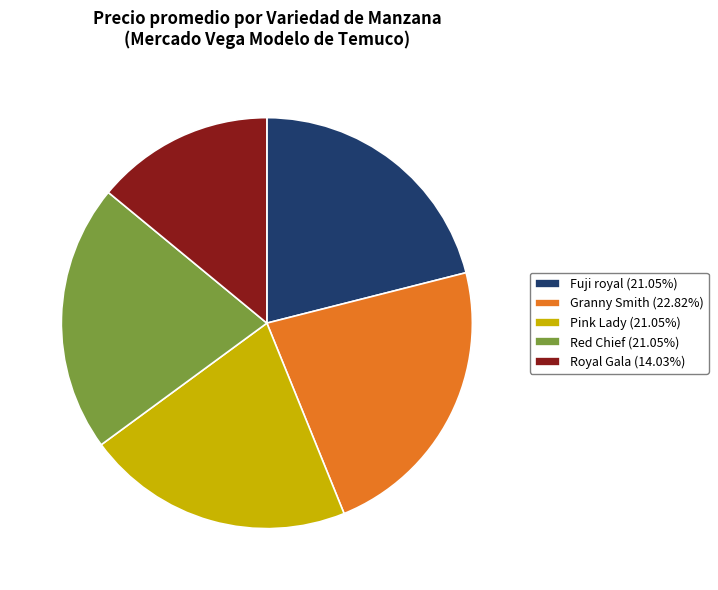

Approximately how many times larger is the value at Red Chief (21.05%) compared to Pink Lady (21.05%)?

1.0